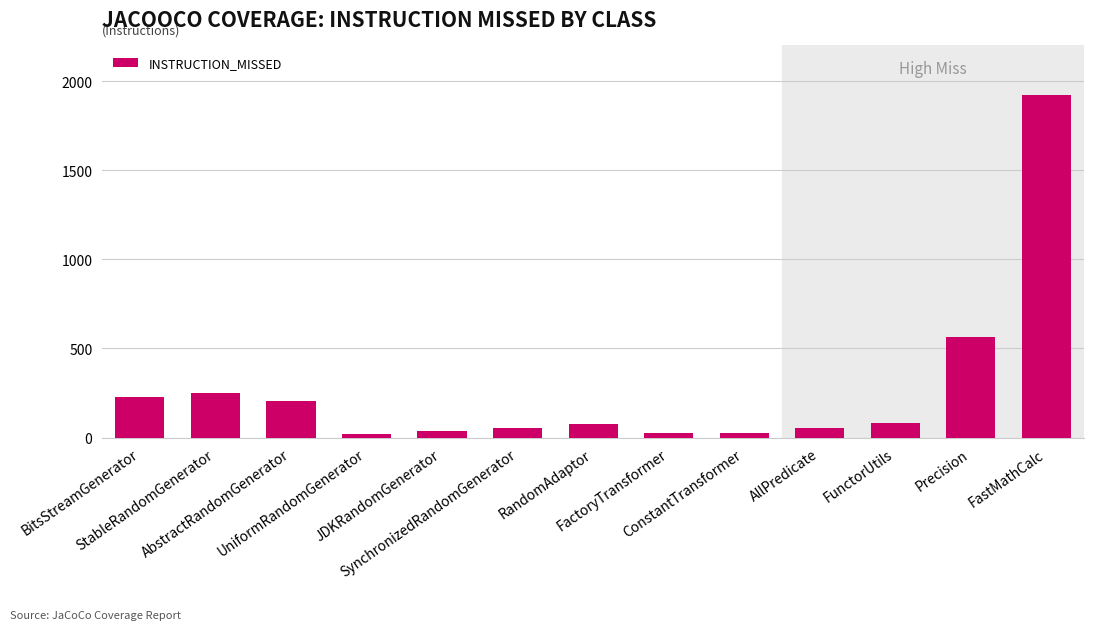

What is the difference between the second highest and second lowest values?

538